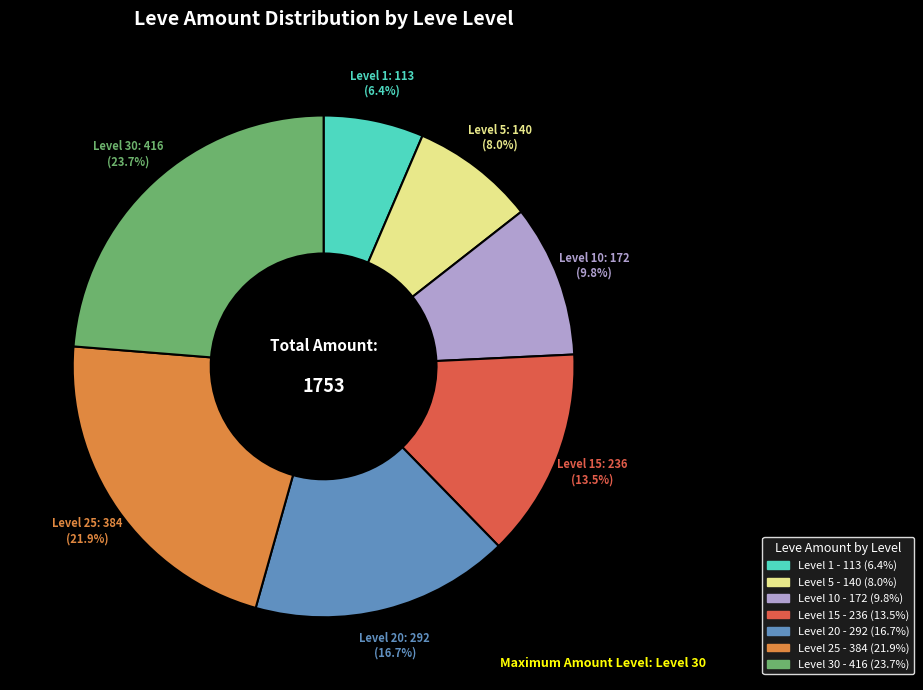

Count the number of slices in the pie.

7